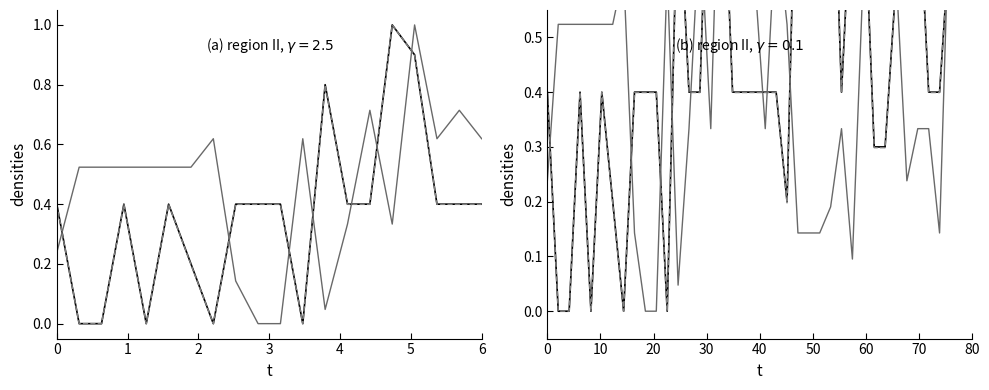

At how many categories does at least one series exceed 0?

40